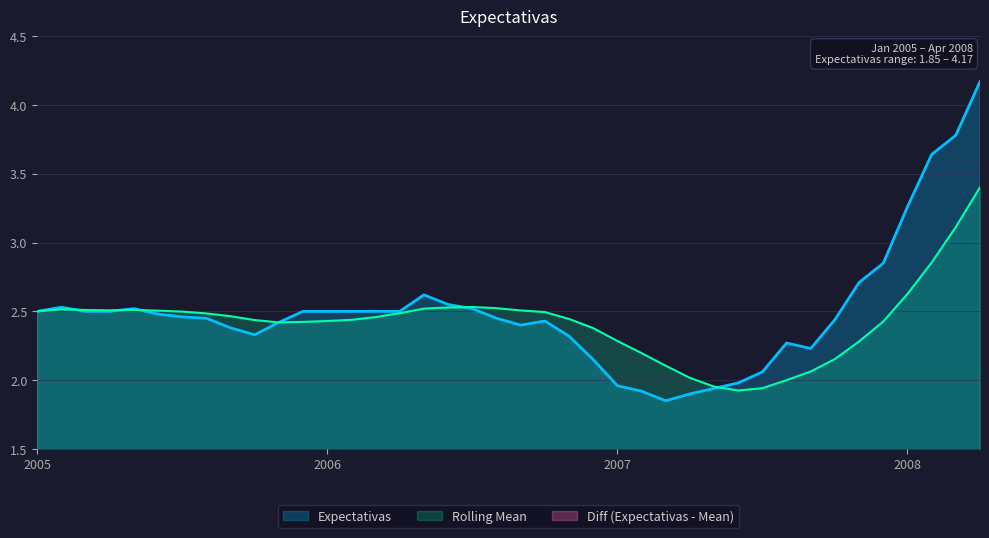

Read the value at 2005-05.

2.5